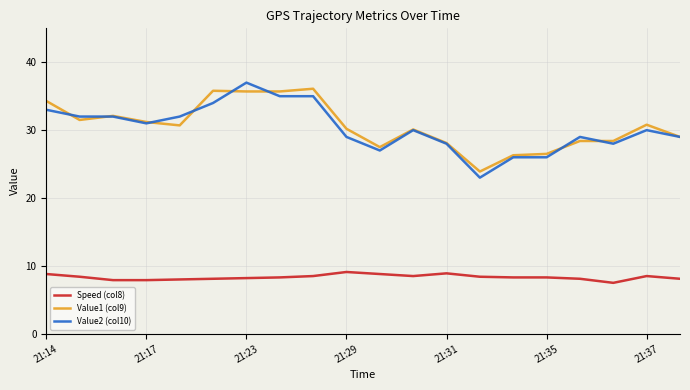

True or false: Value1 (col9) has more than 1 interior local peaks.

True